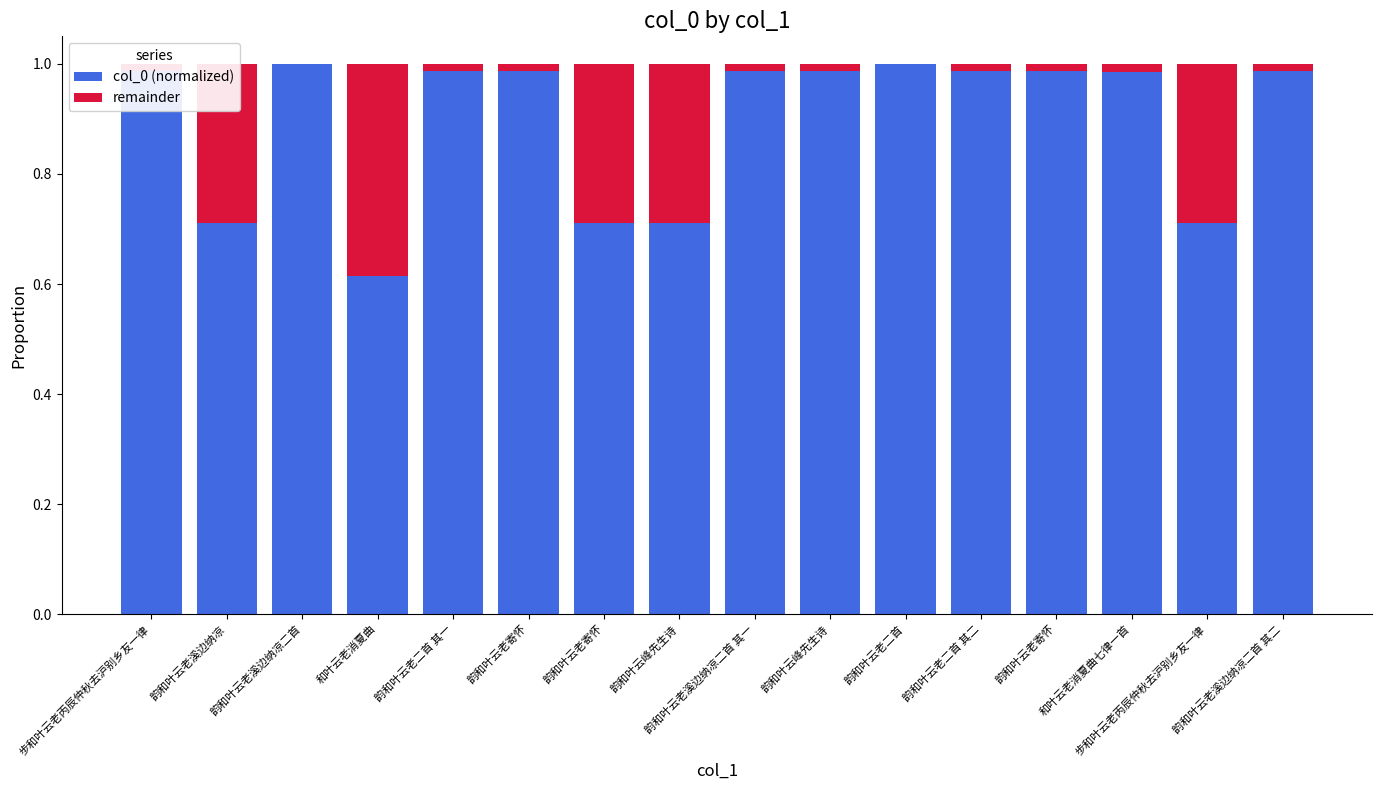

At which label does col_0 (normalized) reach its minimum?

和叶云老消夏曲